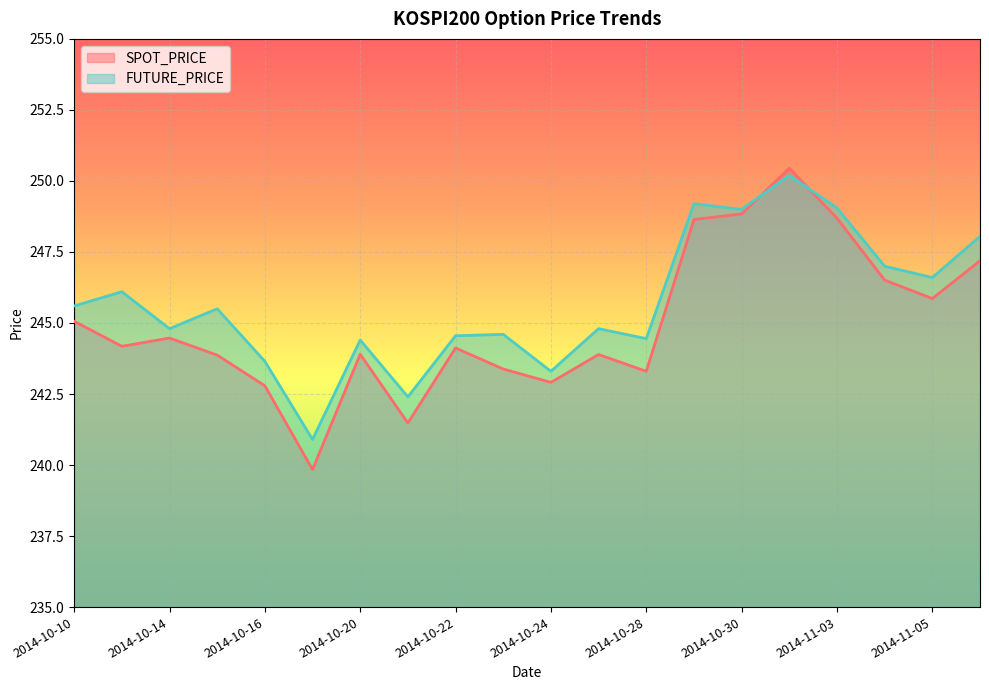

How many values in the SPOT_PRICE series are below 244?

9